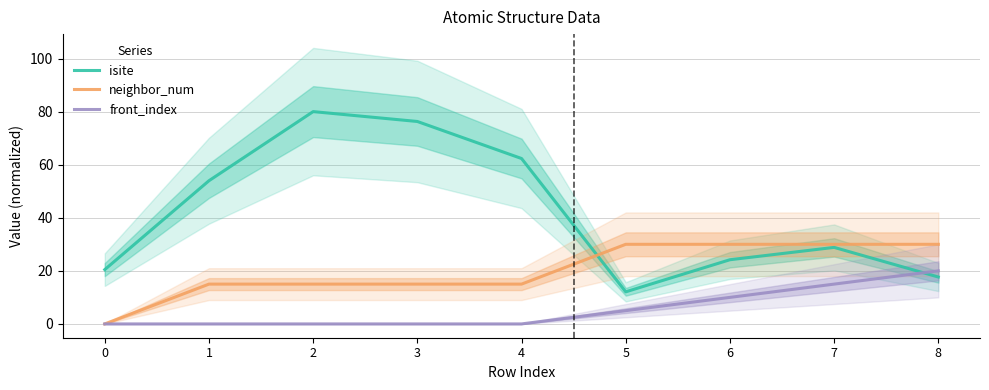

Where do isite and neighbor_num first cross each other?

4 and 5